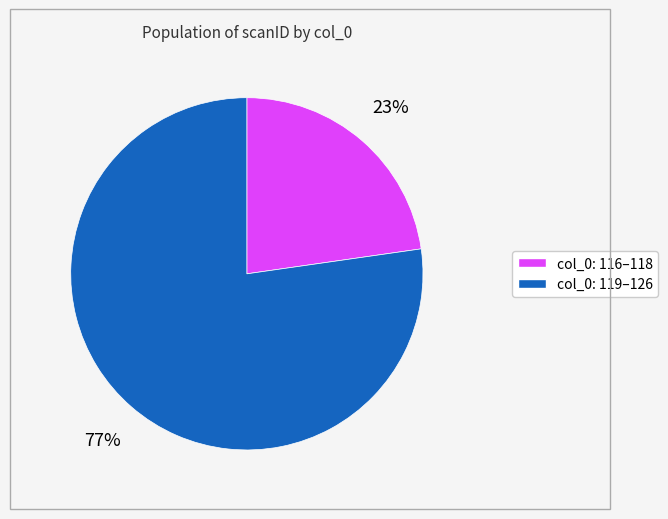

Is there a majority slice in this chart?

Yes